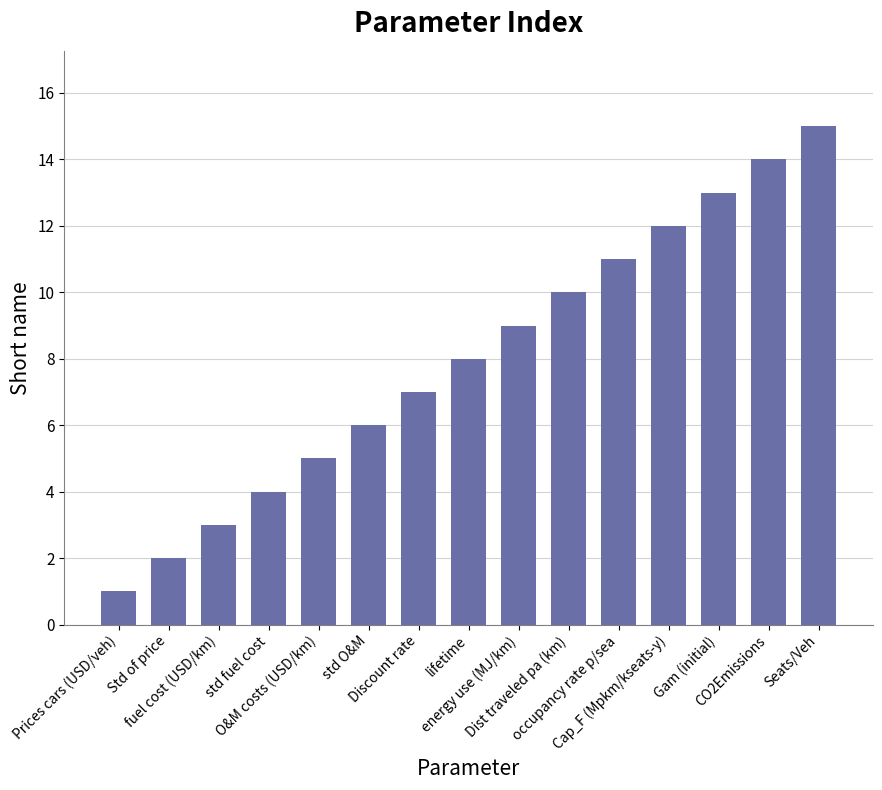

How many distinct data groups are displayed?

1